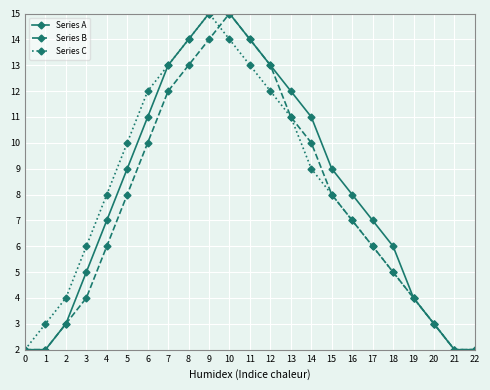

How many distinct data groups are displayed?

3